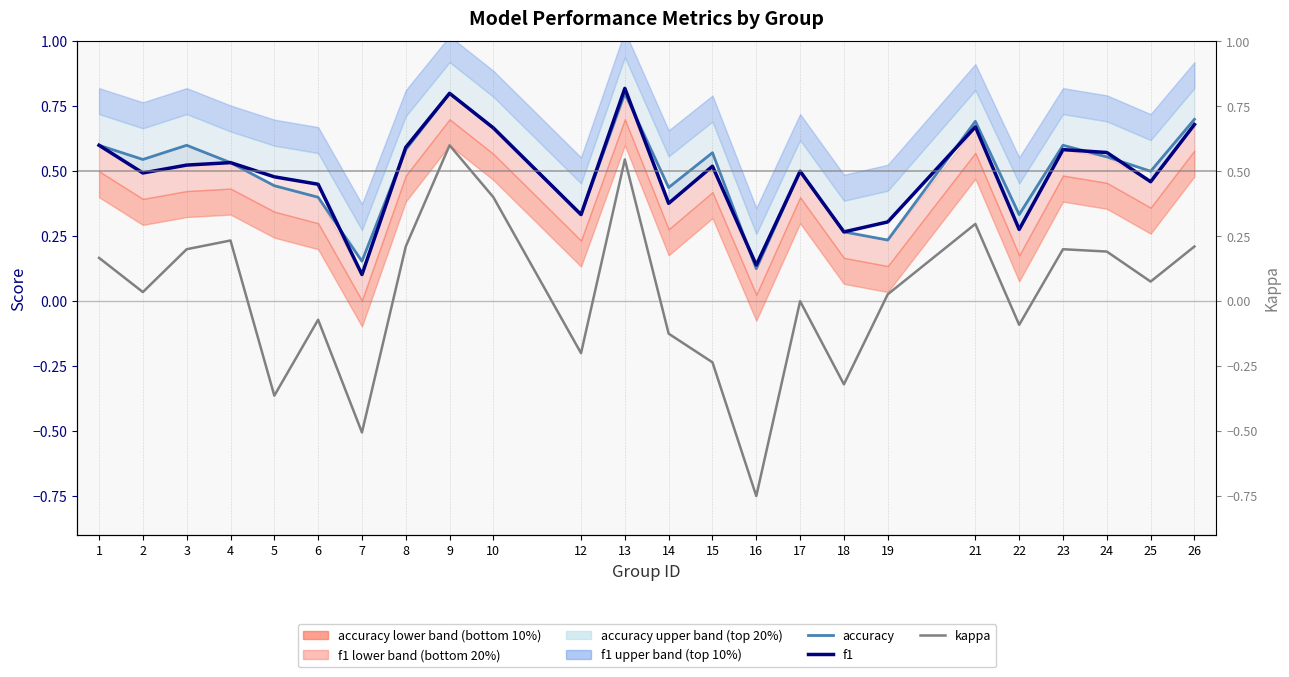

Which category has the lowest value across all series?

16